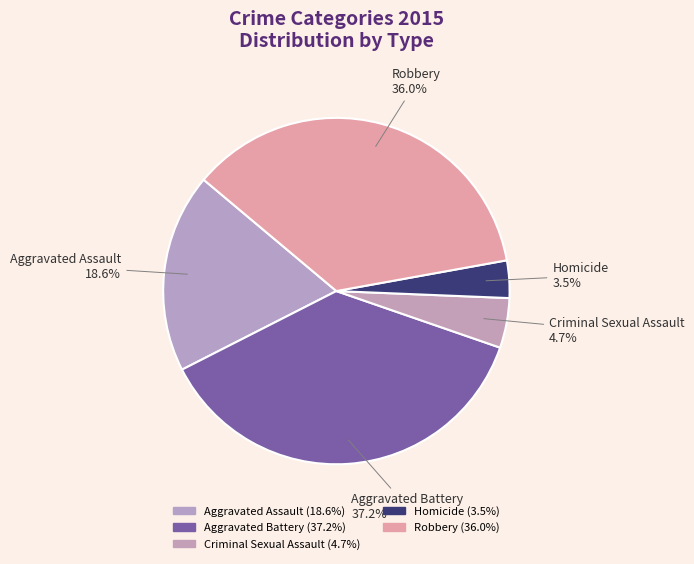

Count the number of slices in the pie.

5